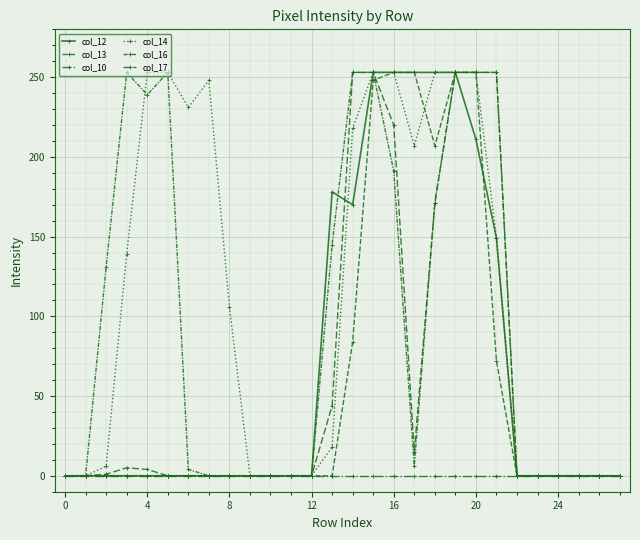

Does the chart have visible grid lines?

Yes